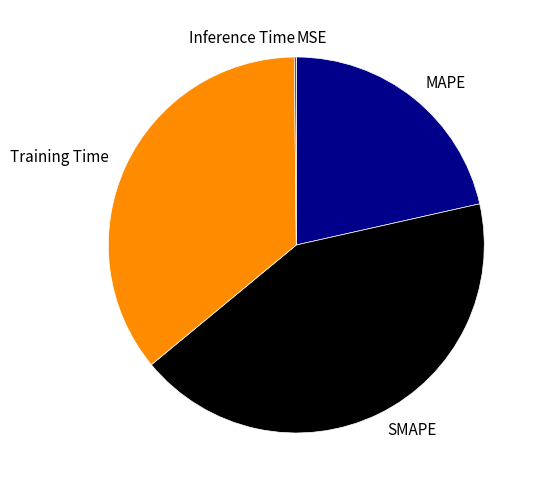

Is there any slice that represents more than half of the pie?

No